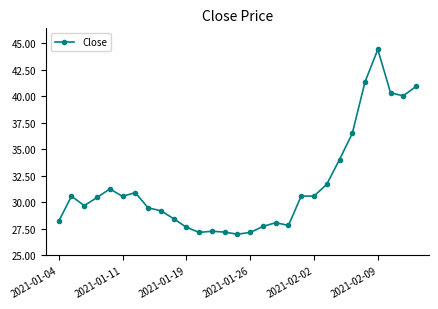

What is the minimum value shown in the chart?

27.0